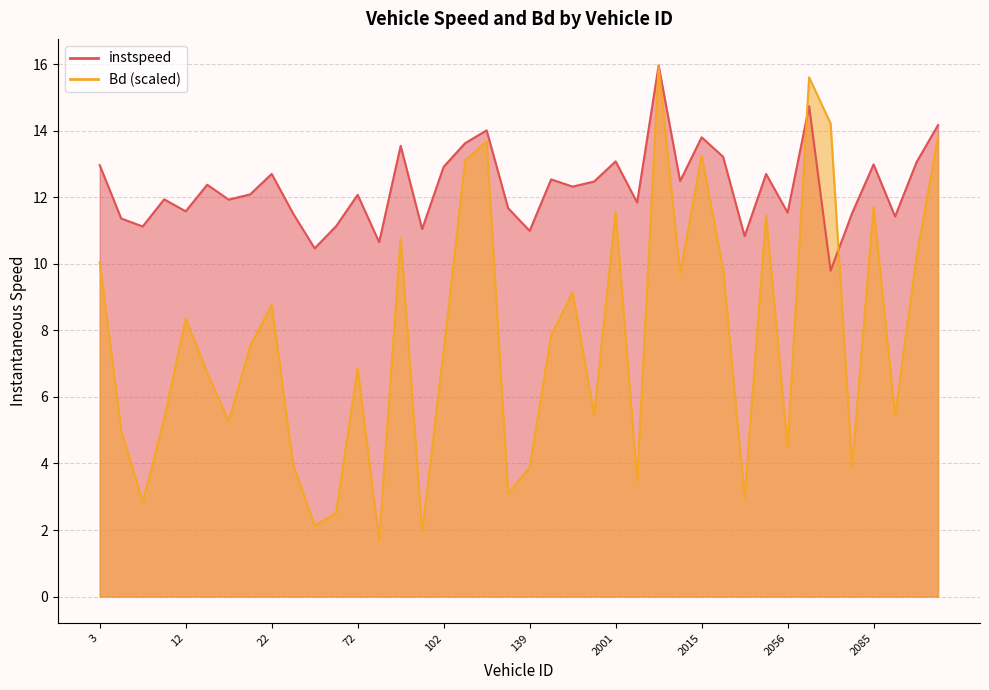

At how many categories does at least one series exceed 1?

40